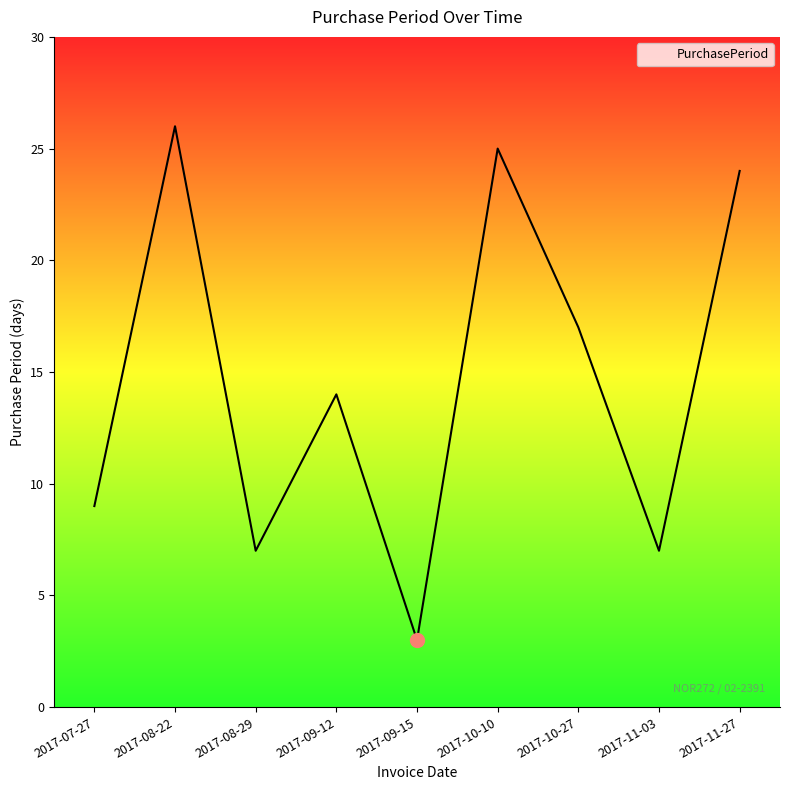

True or false: there are more than 0 points higher than both neighbors.

True